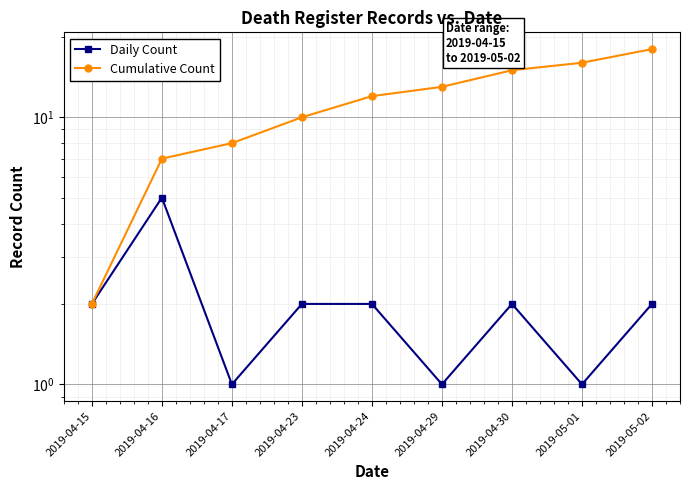

How many values in the Daily Count series are below 2?

3